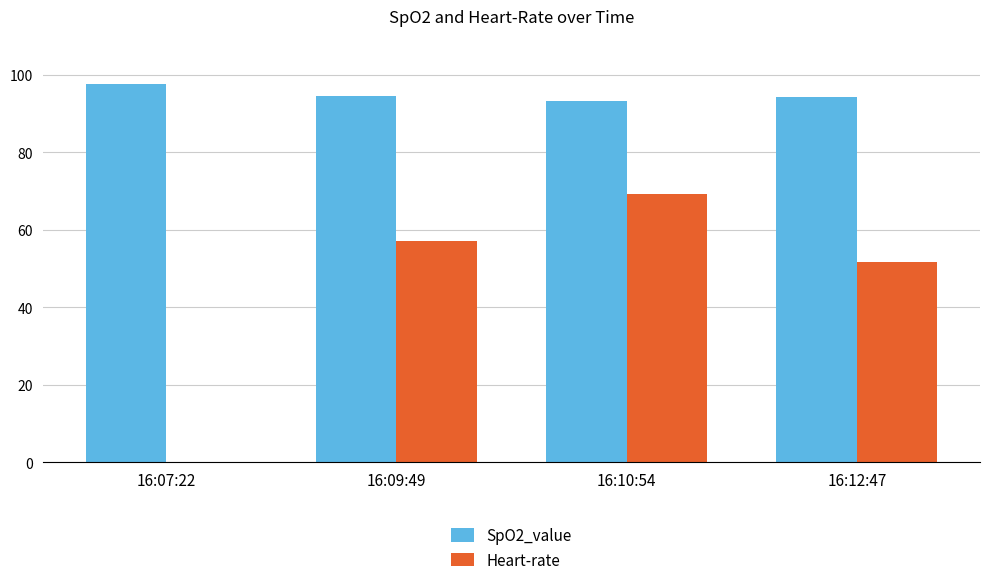

At which label is Heart-rate closest to 34?

16:12:47